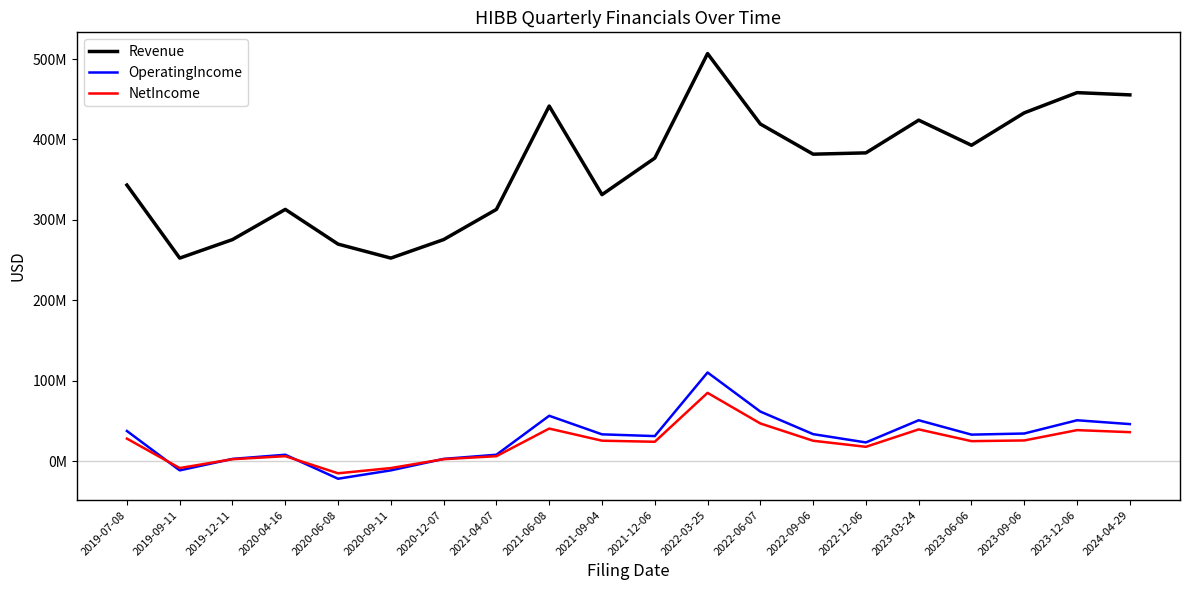

Rank the categories by NetIncome value from lowest to highest.

2020-06-08, 2019-09-11, 2020-09-11, 2019-12-11, 2020-12-07, 2020-04-16, 2021-04-07, 2022-12-06, 2021-12-06, 2023-06-06, 2022-09-06, 2021-09-04, 2023-09-06, 2019-07-08, 2024-04-29, 2023-12-06, 2023-03-24, 2021-06-08, 2022-06-07, 2022-03-25